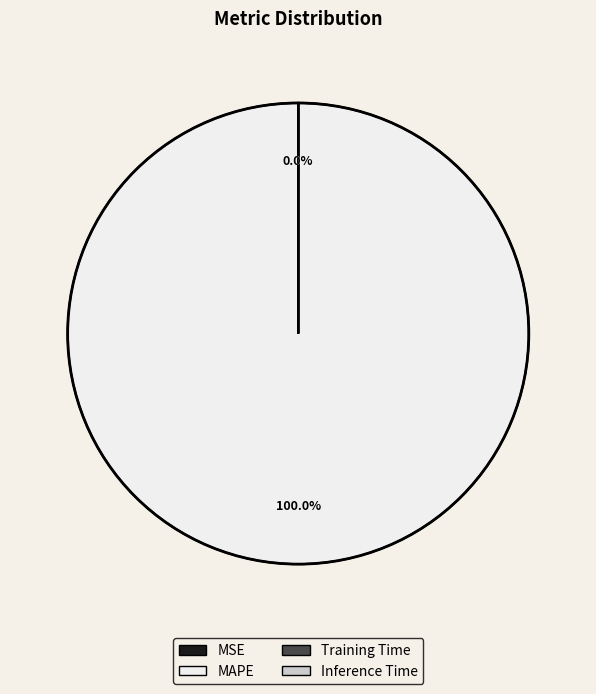

Is there a majority slice in this chart?

Yes